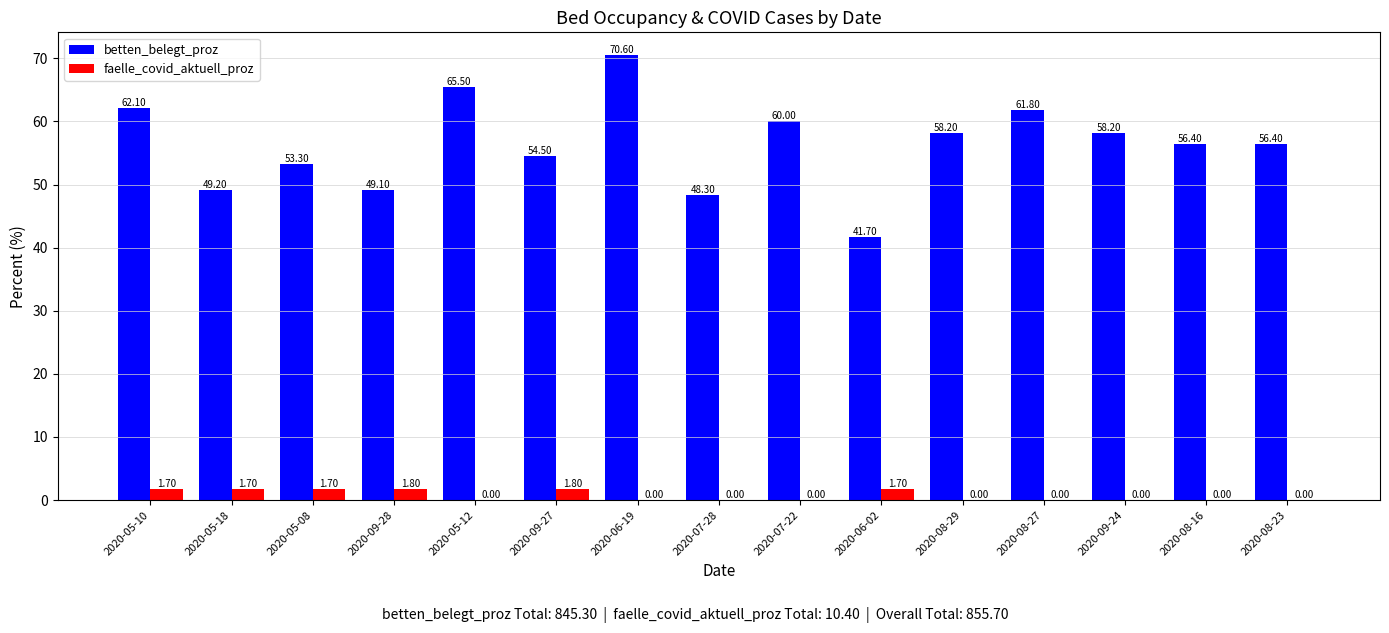

Reading left to right, list all the values displayed in this chart.

betten_belegt_proz: 2020-05-10=62.1	2020-05-18=49.2	2020-05-08=53.3	2020-09-28=49.1	2020-05-12=65.5	2020-09-27=54.5	2020-06-19=70.6	2020-07-28=48.3	2020-07-22=60.0	2020-06-02=41.7	2020-08-29=58.2	2020-08-27=61.8	2020-09-24=58.2	2020-08-16=56.4	2020-08-23=56.4
faelle_covid_aktuell_proz: 2020-05-10=1.7	2020-05-18=1.7	2020-05-08=1.7	2020-09-28=1.8	2020-05-12=0.0	2020-09-27=1.8	2020-06-19=0.0	2020-07-28=0.0	2020-07-22=0.0	2020-06-02=1.7	2020-08-29=0.0	2020-08-27=0.0	2020-09-24=0.0	2020-08-16=0.0	2020-08-23=0.0